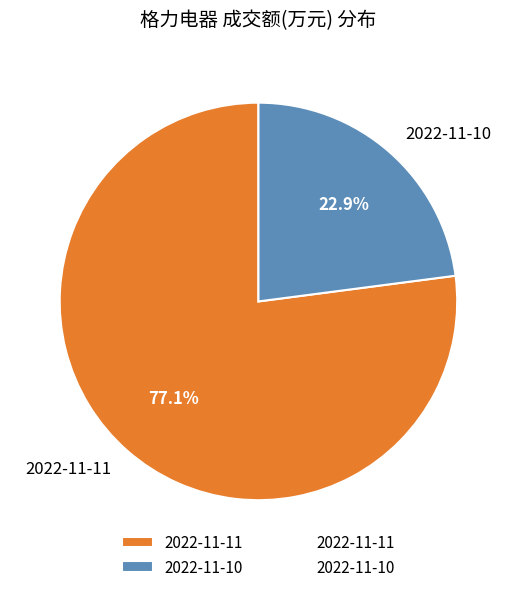

Is it true that 2022-11-10 is 23% of the pie?

True